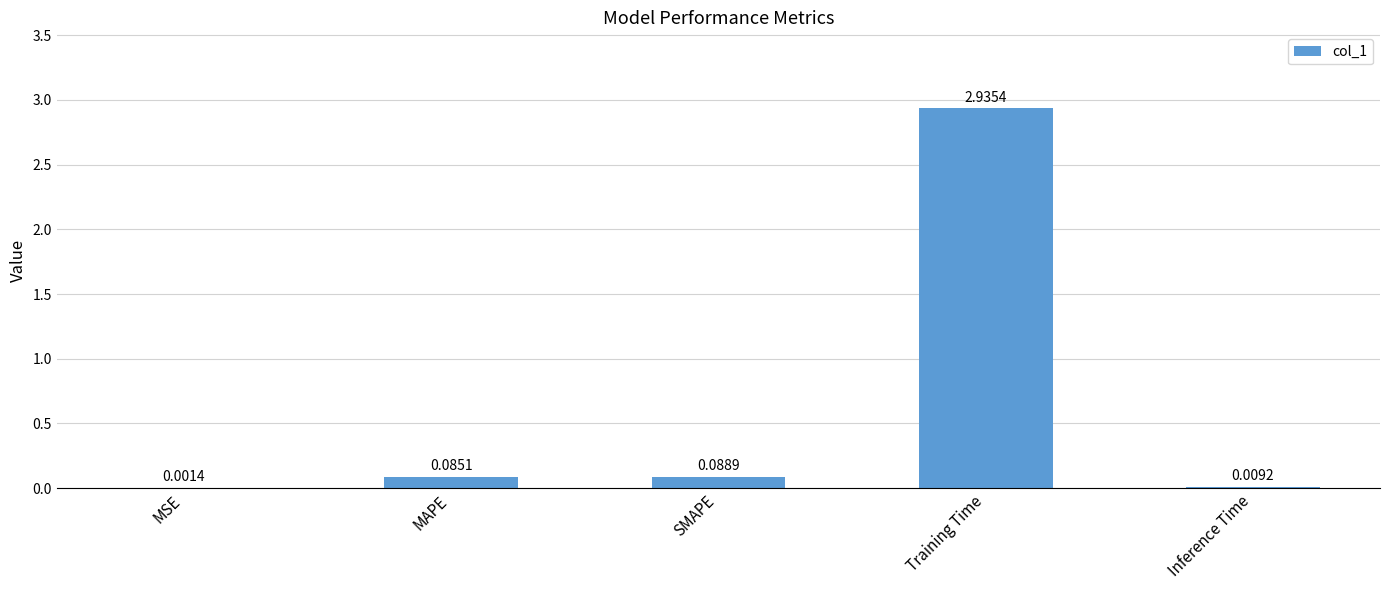

Which label corresponds to the largest value in the chart?

Training Time